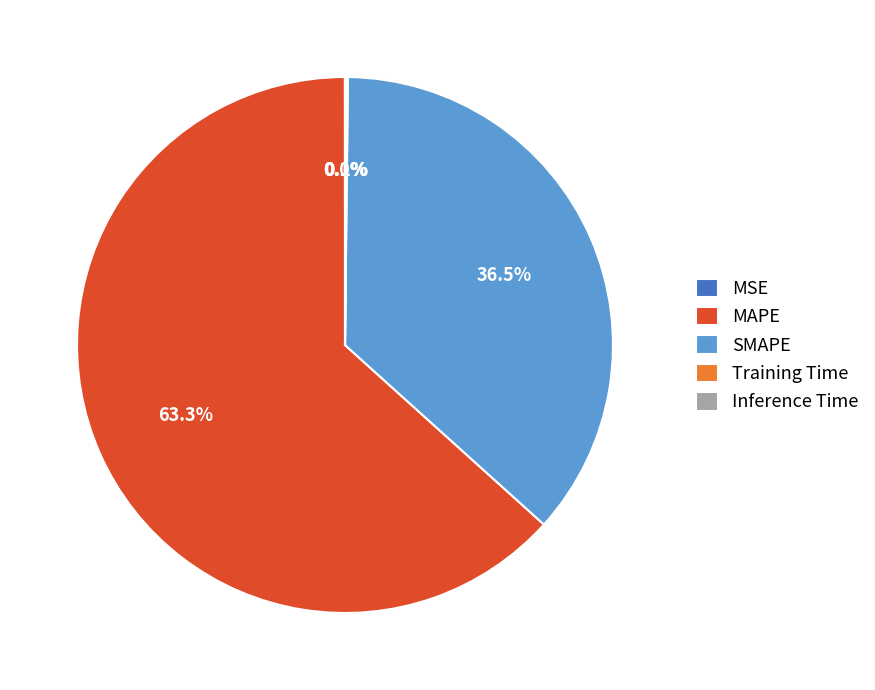

Does any single category account for the majority?

Yes